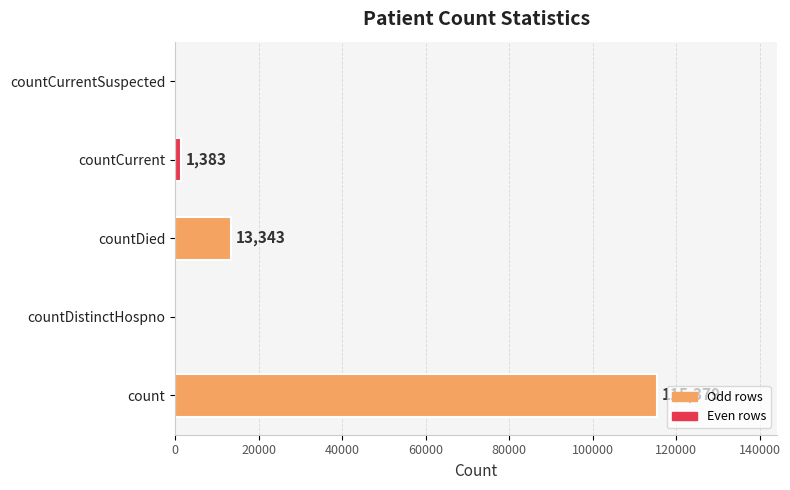

Reading bottom to top, transcribe all the data shown in this chart.

count=115379	countDistinctHospno=0	countDied=13343	countCurrent=1383	countCurrentSuspected=0